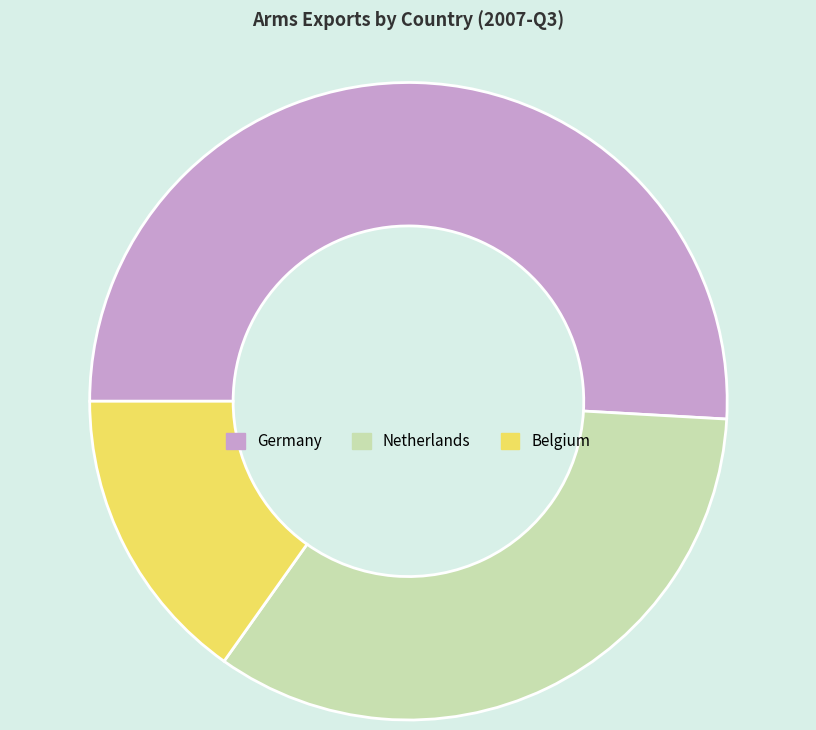

Is the sum of Netherlands and Germany greater than half?

Yes